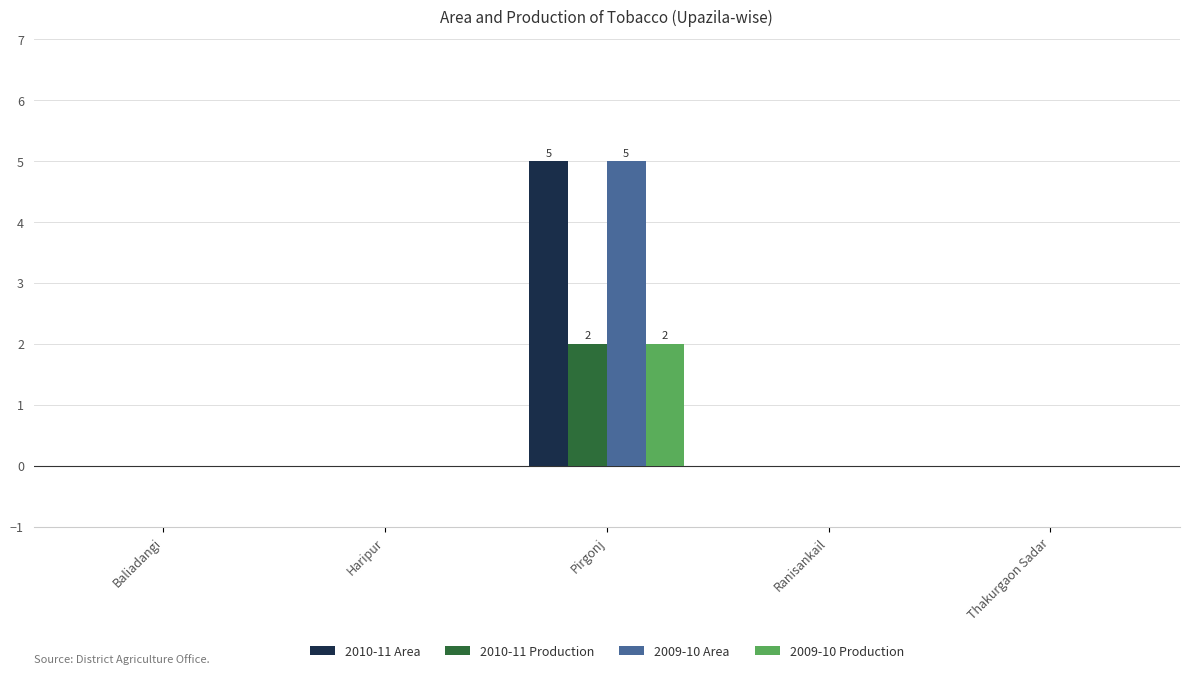

Is it true that 2009-10 Area equals 0 at Ranisankail?

True